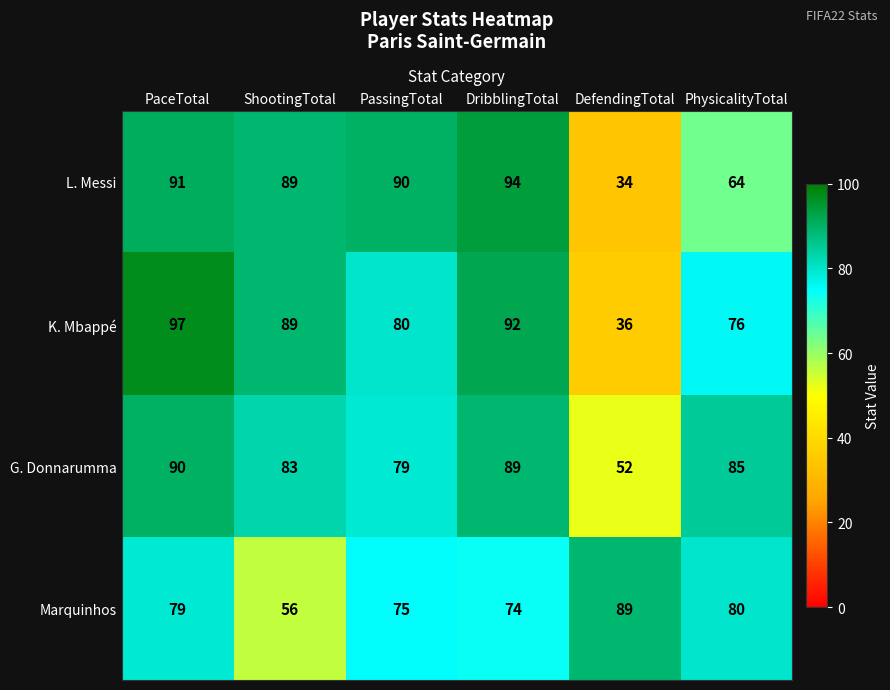

At how many categories does at least one series exceed 80?

6